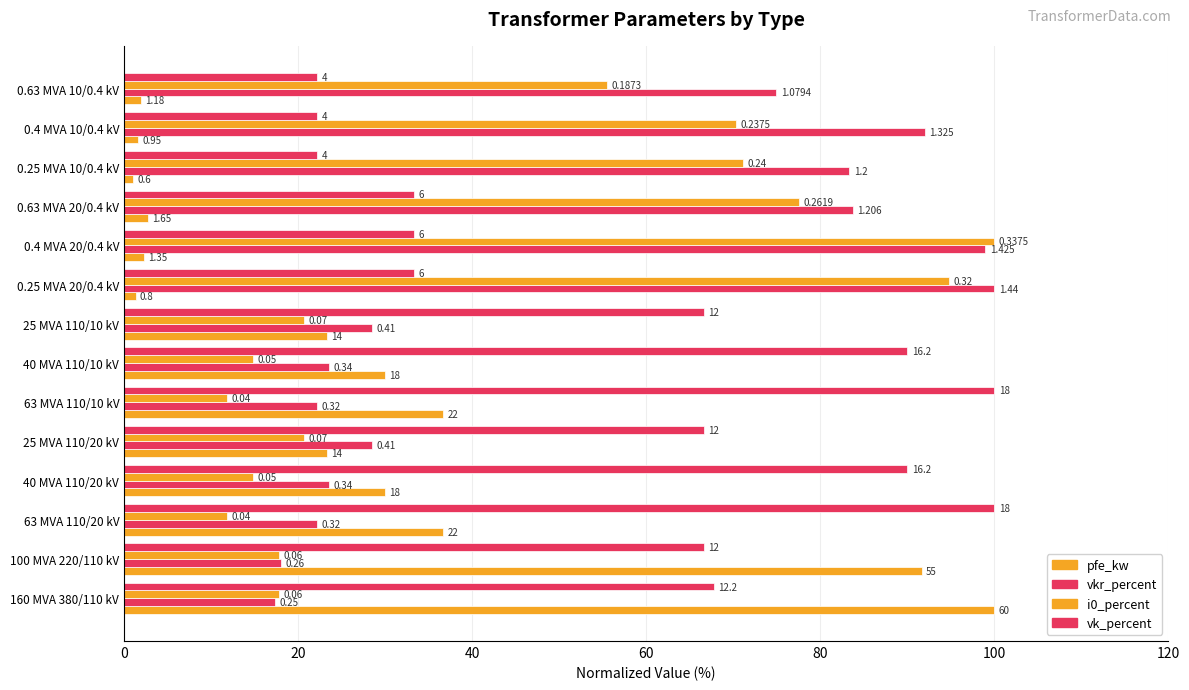

What are all the series names shown in the legend?

pfe_kw, vkr_percent, i0_percent, vk_percent